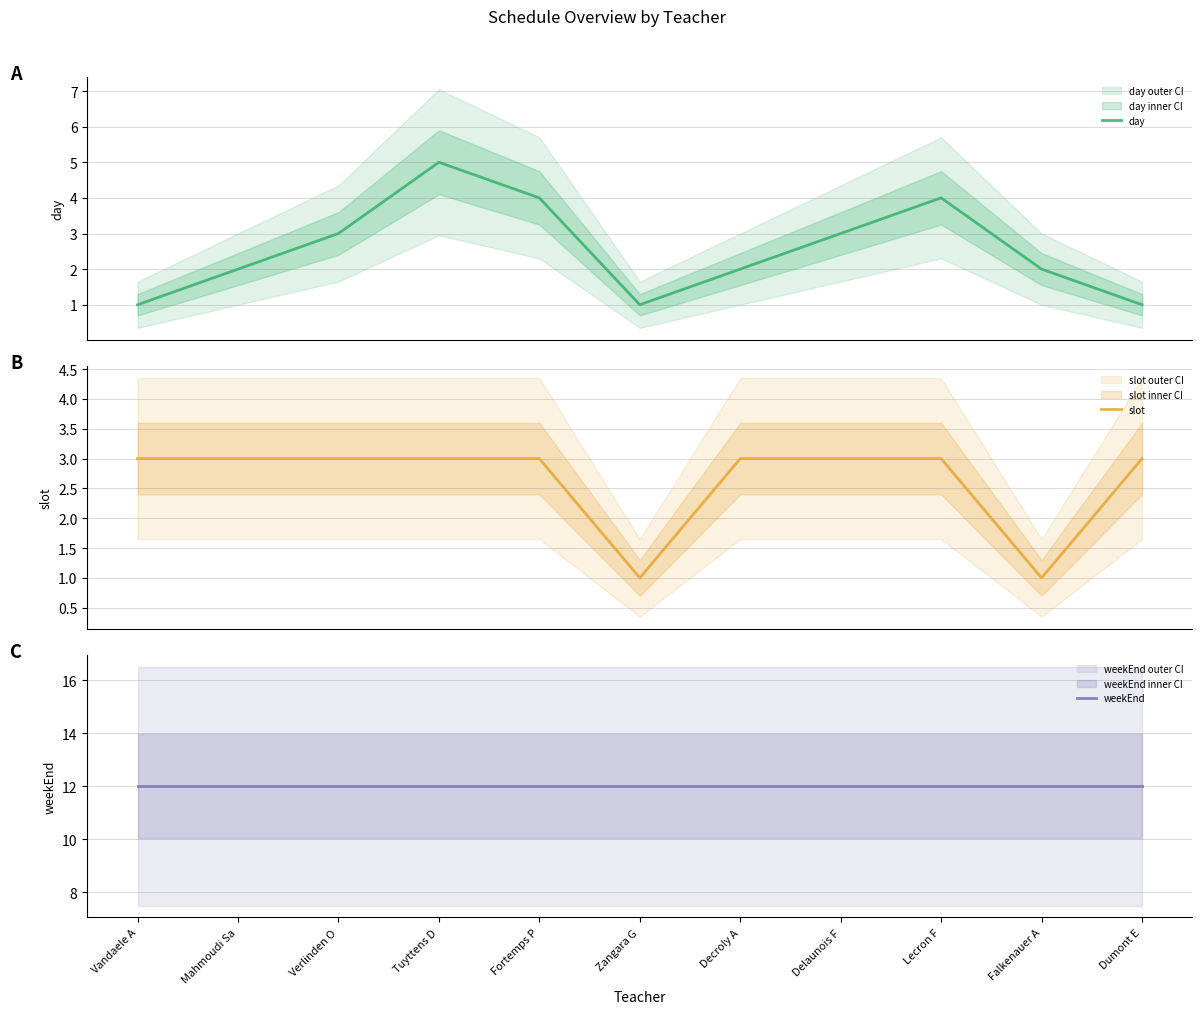

Does the chart display data point markers on the line(s)?

No